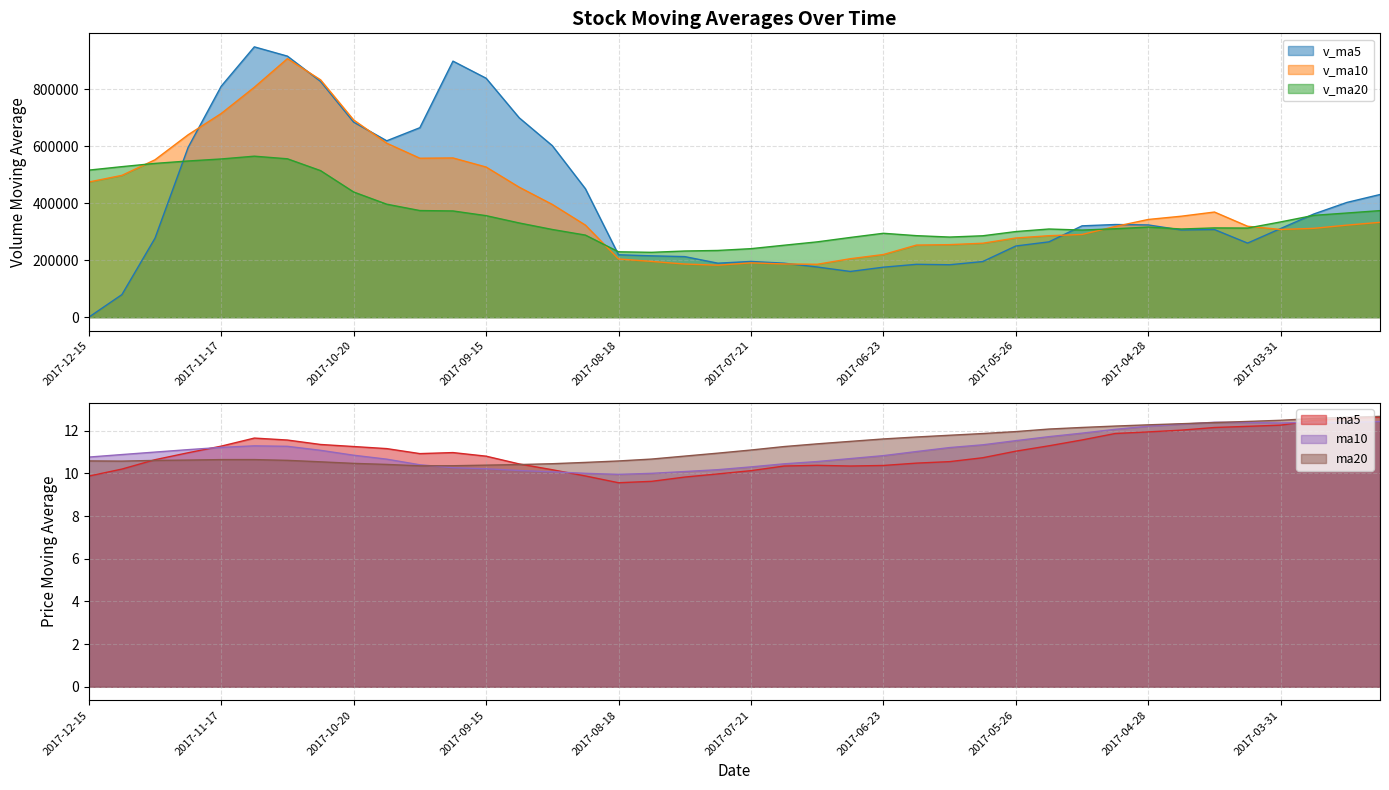

True or false: v_ma10 and ma10 cross at least once.

False